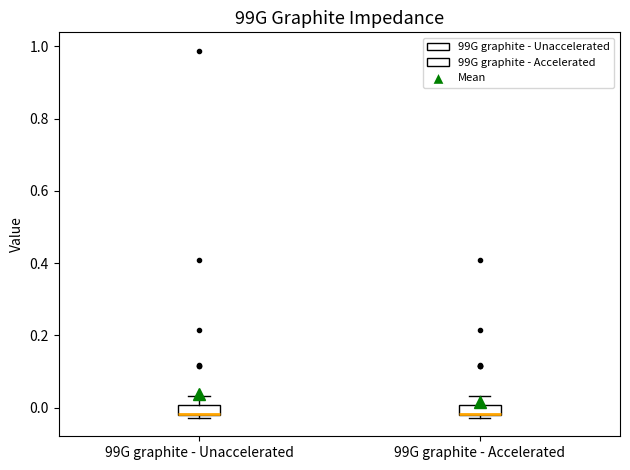

Where is the lower edge of the box for 99G graphite - Unaccelerated on the y-axis? The values are not printed on the chart, so give them approximately, as read against the axis.

-0.02